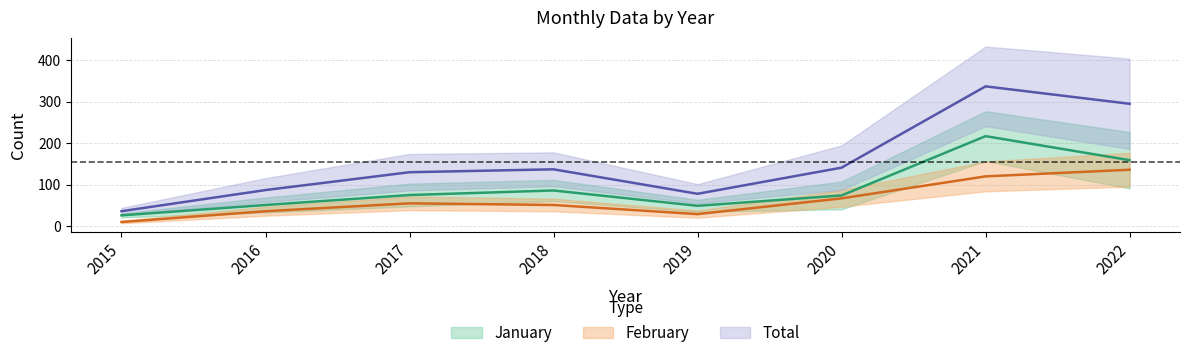

Where is January nearest to the value 121?

2018